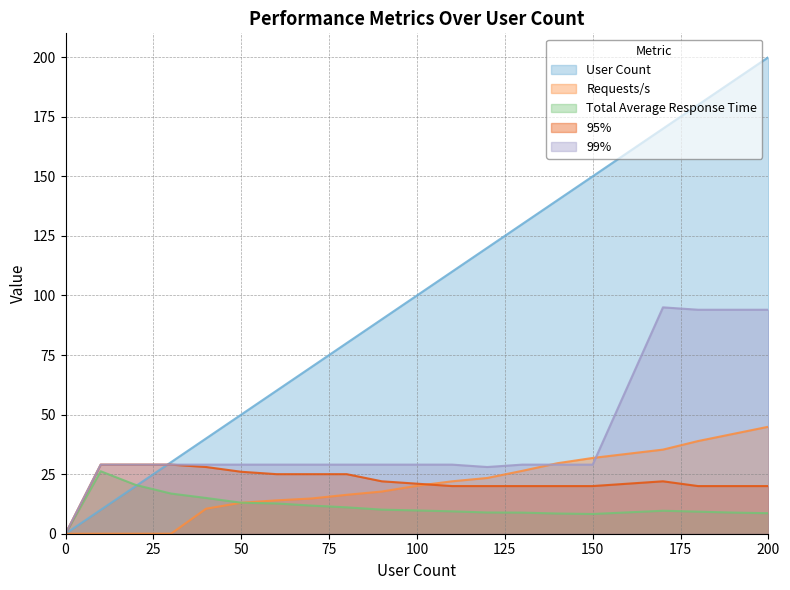

Which has a higher value, 150 or 80?

150